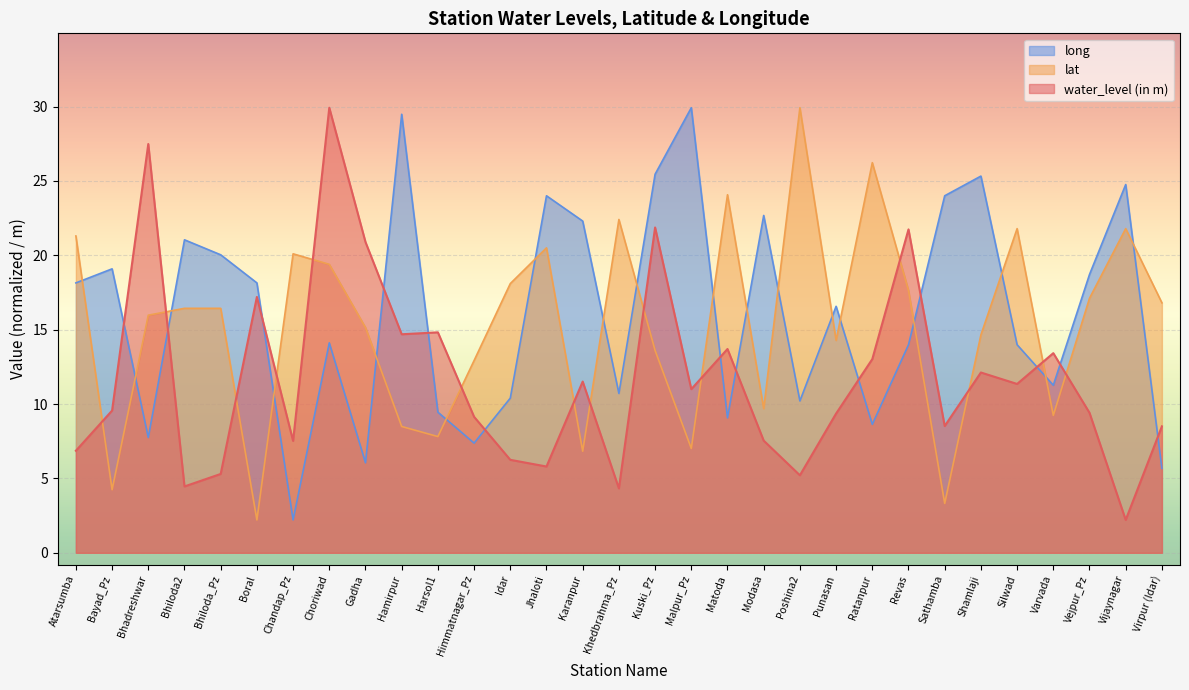

Rank the series by their average value, from highest to lowest.

long, lat, water_level (in m)